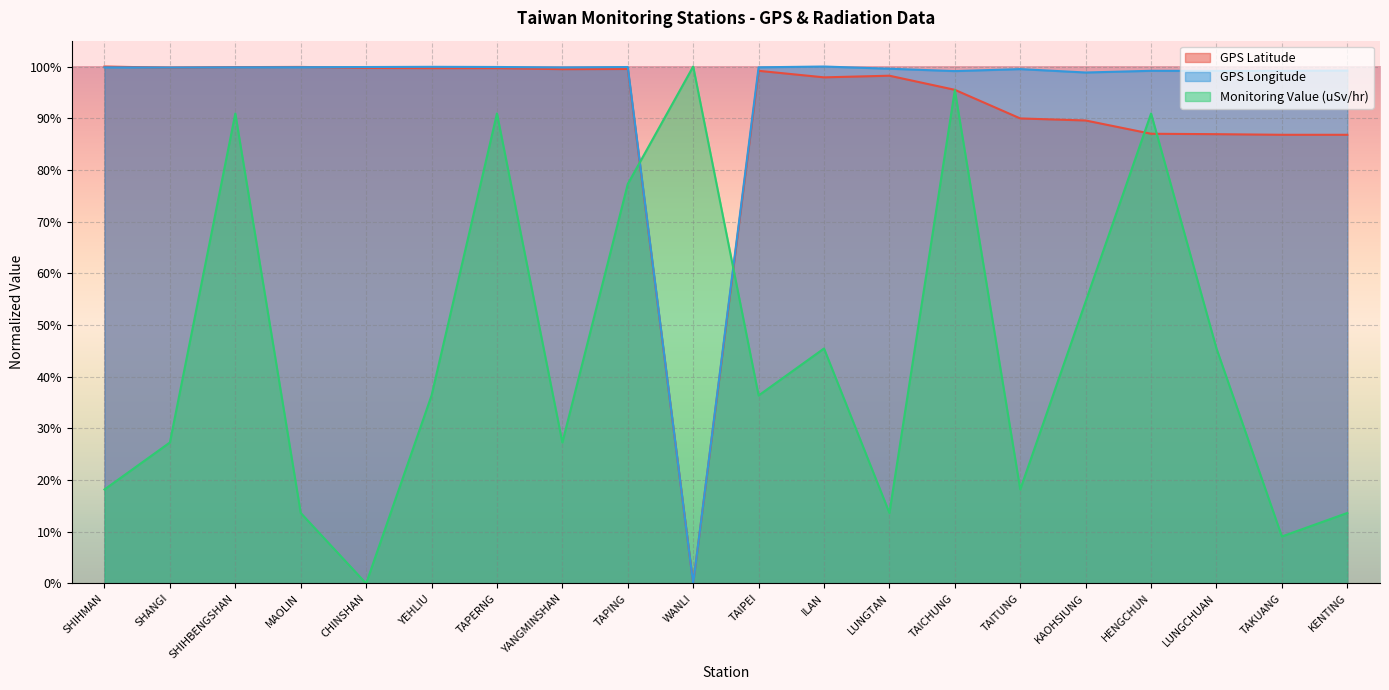

Between TAICHUNG and KENTING, which series saw the biggest shift?

Monitoring Value (uSv/hr)